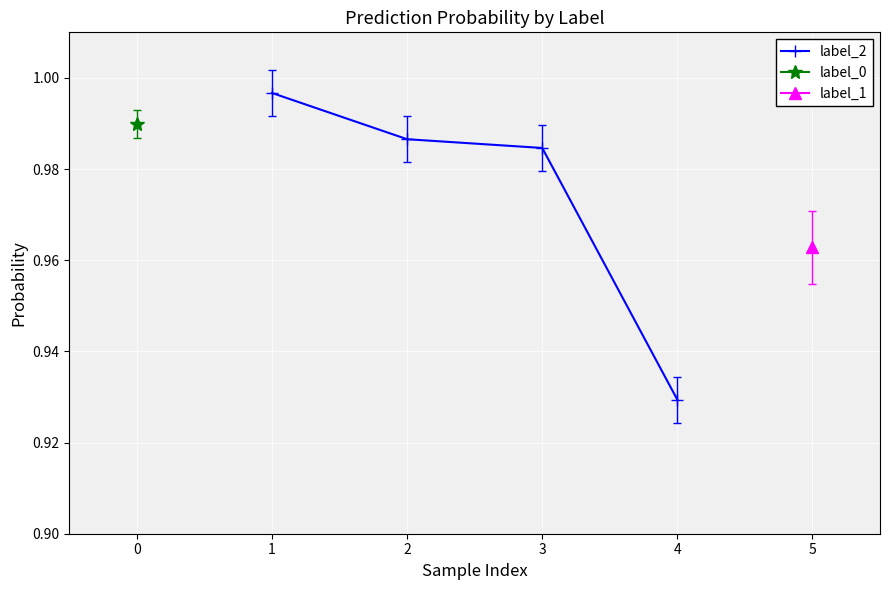

What is the value of the 2nd point from the left?

1.0